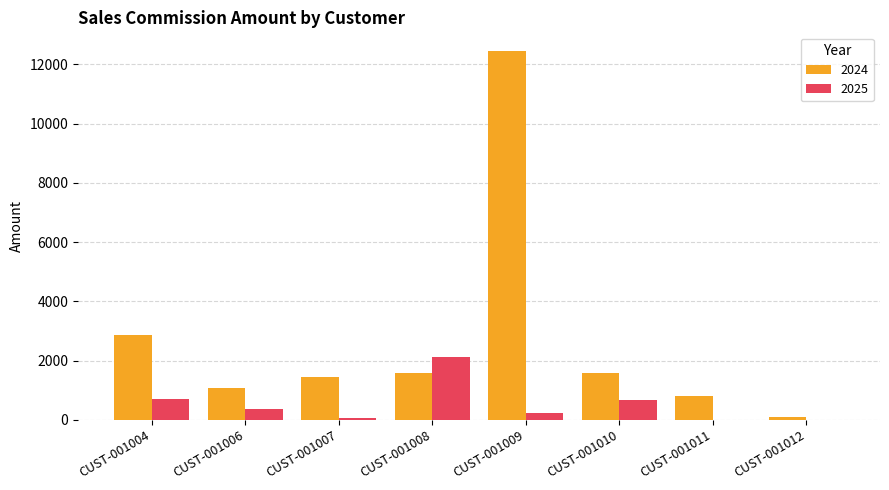

Is the value of 2025 at CUST-001007 greater than the value of 2024 at CUST-001006?

No